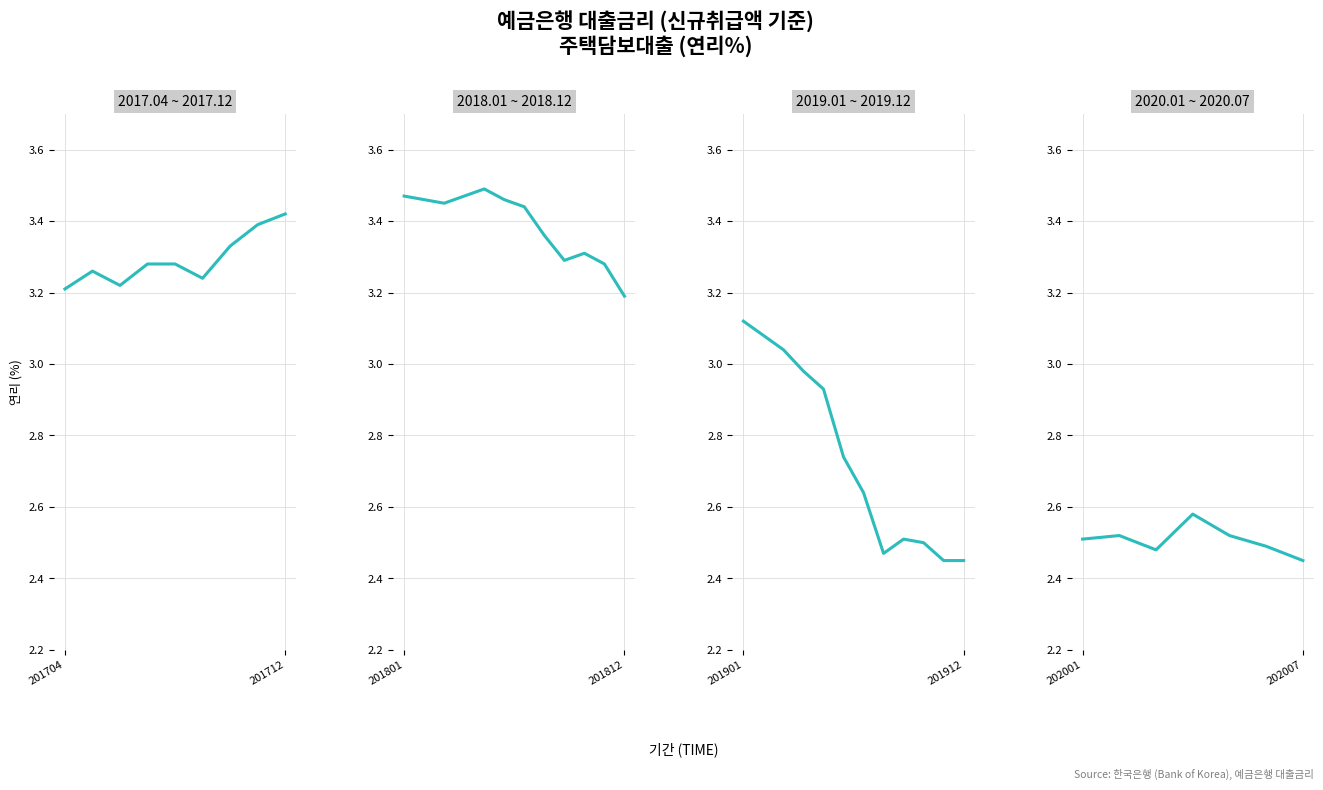

Between 4 and 5, which is larger?

4